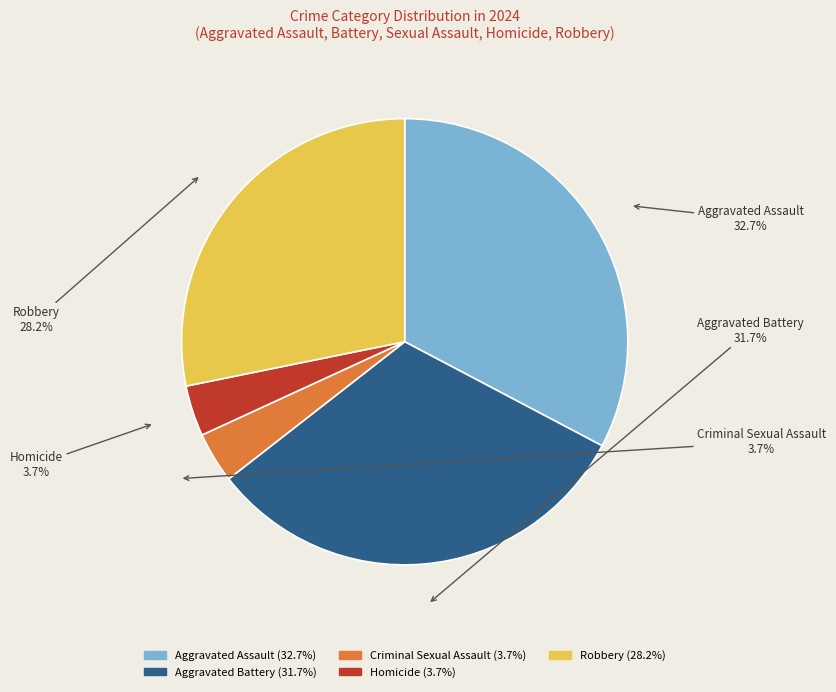

How much of the chart is everything except Criminal Sexual Assault?

96.3%